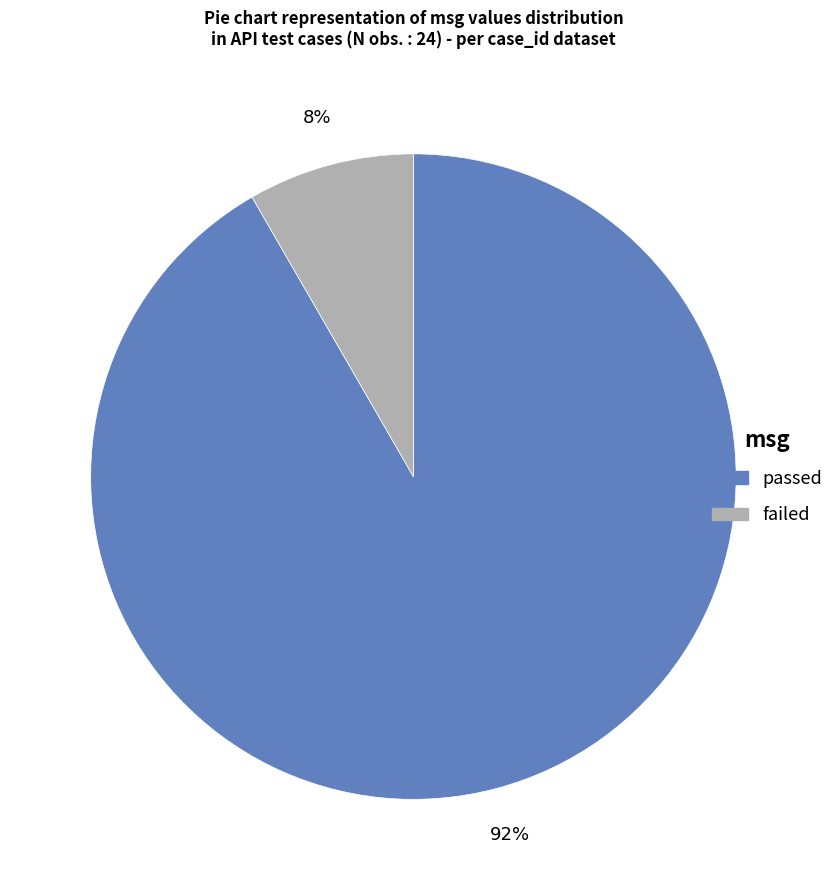

How many slices are in this pie chart?

2